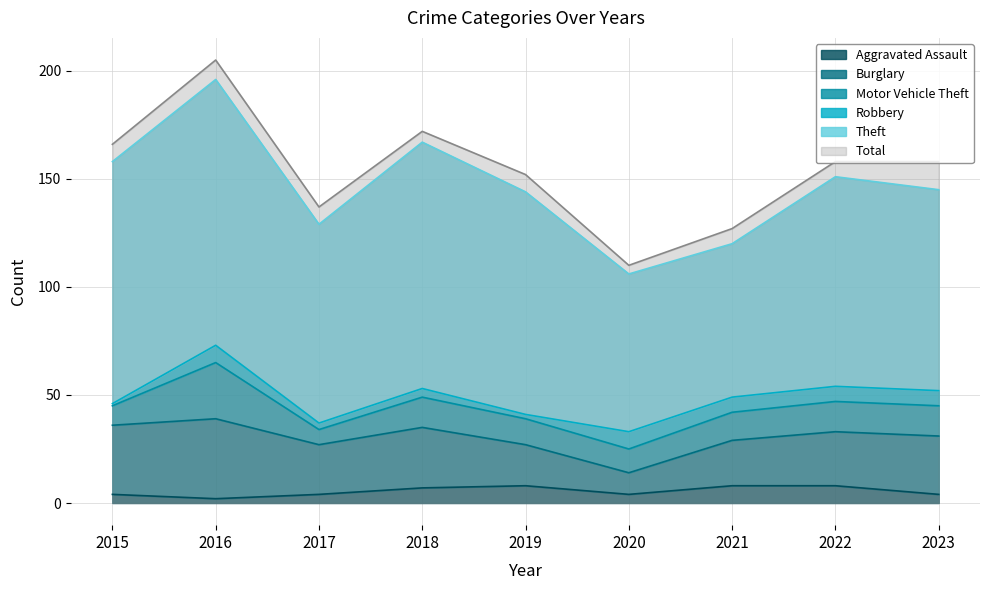

Reading left to right, transcribe all the data shown in this chart.

Aggravated Assault: 4	2	4	7	8	4	8	8	4
Burglary: 32	37	23	28	19	10	21	25	27
Motor Vehicle Theft: 9	26	7	14	12	11	13	14	14
Robbery: 1	8	3	4	2	8	7	7	7
Theft: 112	123	92	114	103	73	71	97	93
Total: 166	205	137	172	152	110	127	158	158